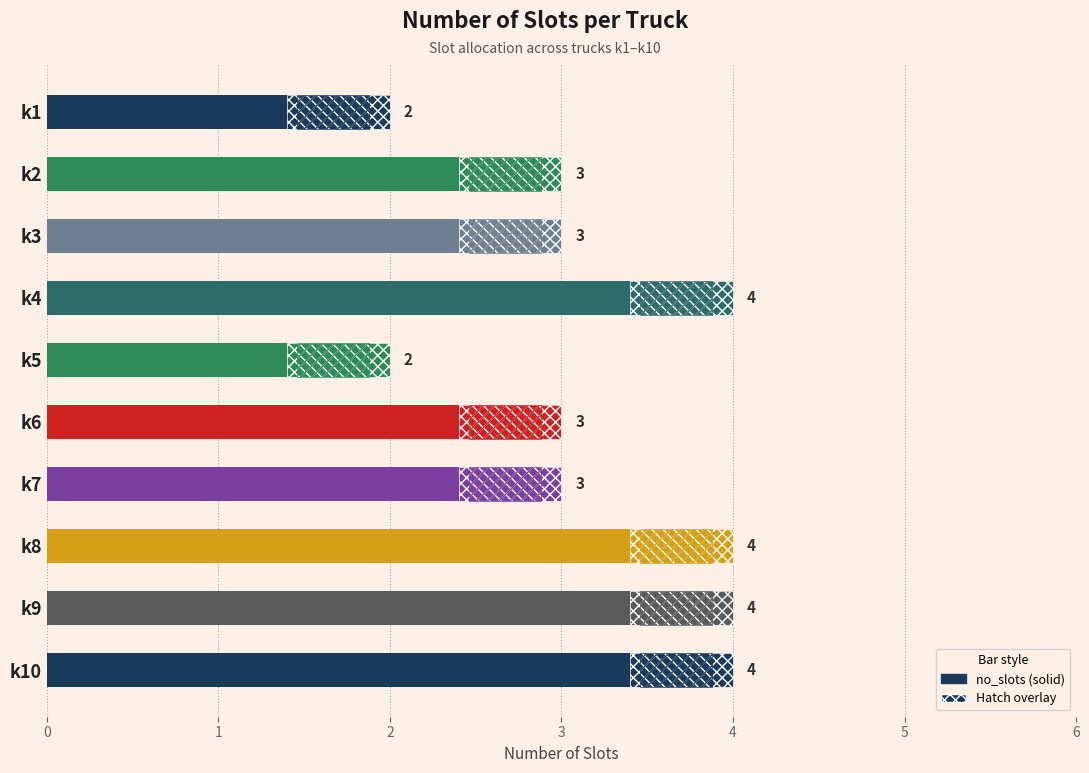

Reading left to right, extract all data points from this chart.

2	3	3	4	2	3	3	4	4	4